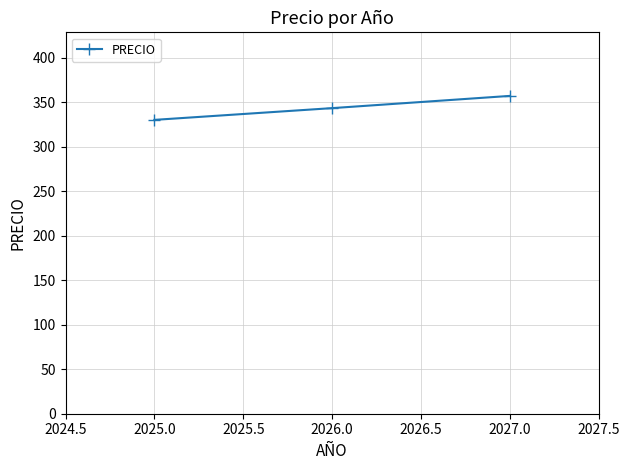

Reading right to left, extract all data points from this chart.

2027.0=356.9	2026.0=343.2	2025.0=330.0